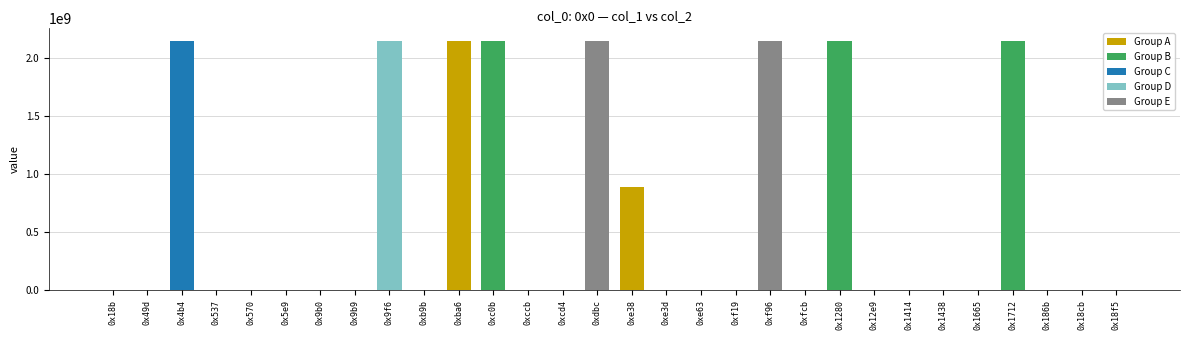

What is the ratio of the value at 0x9b9 to the value at 0xe63?

0.9